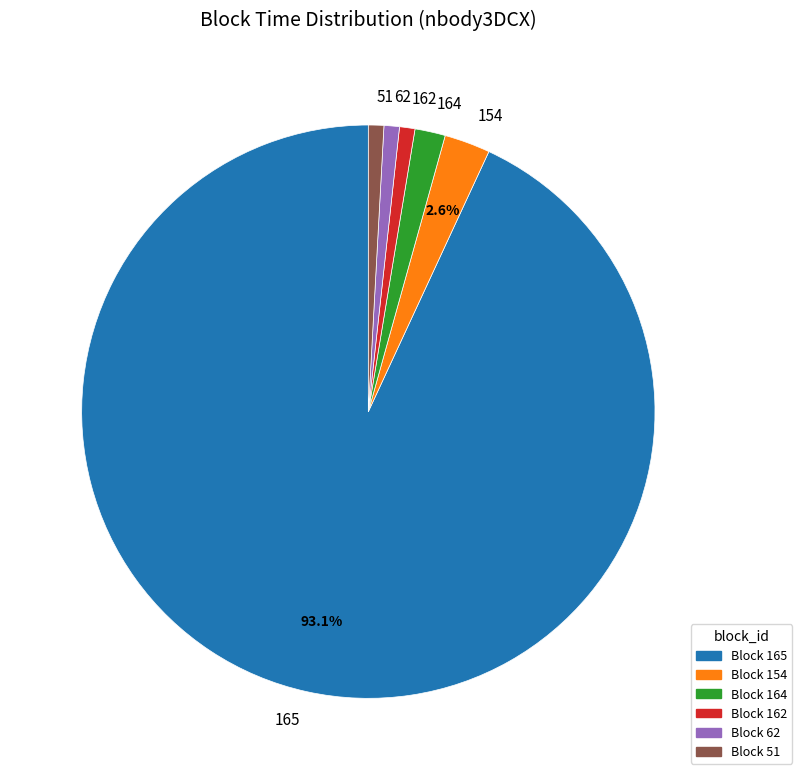

Count the number of slices in the pie.

6